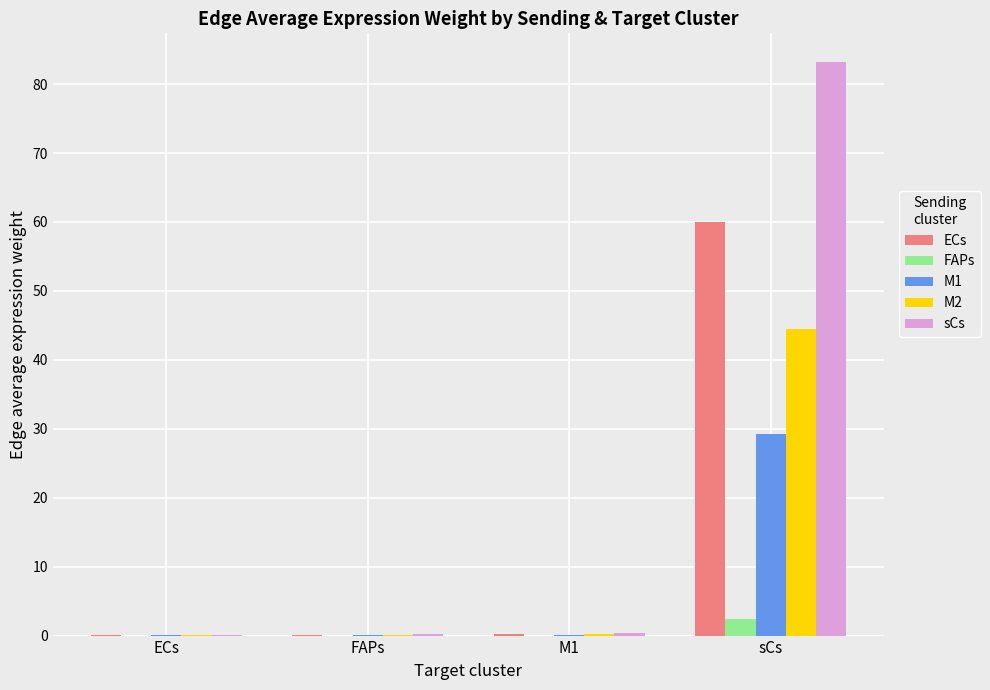

Does the chart contain stacked bars?

No